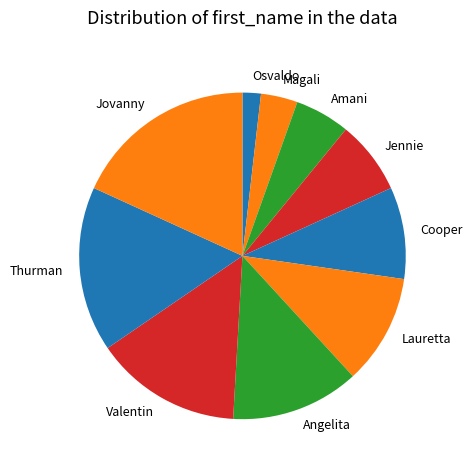

The Valentin slice represents 15% of the pie. True or false?

True